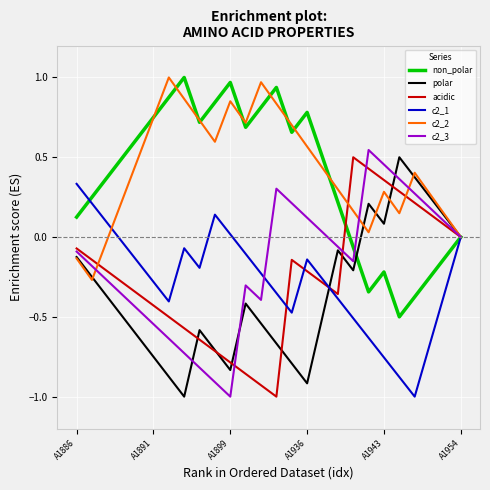

How many lines are shown in the chart?

6